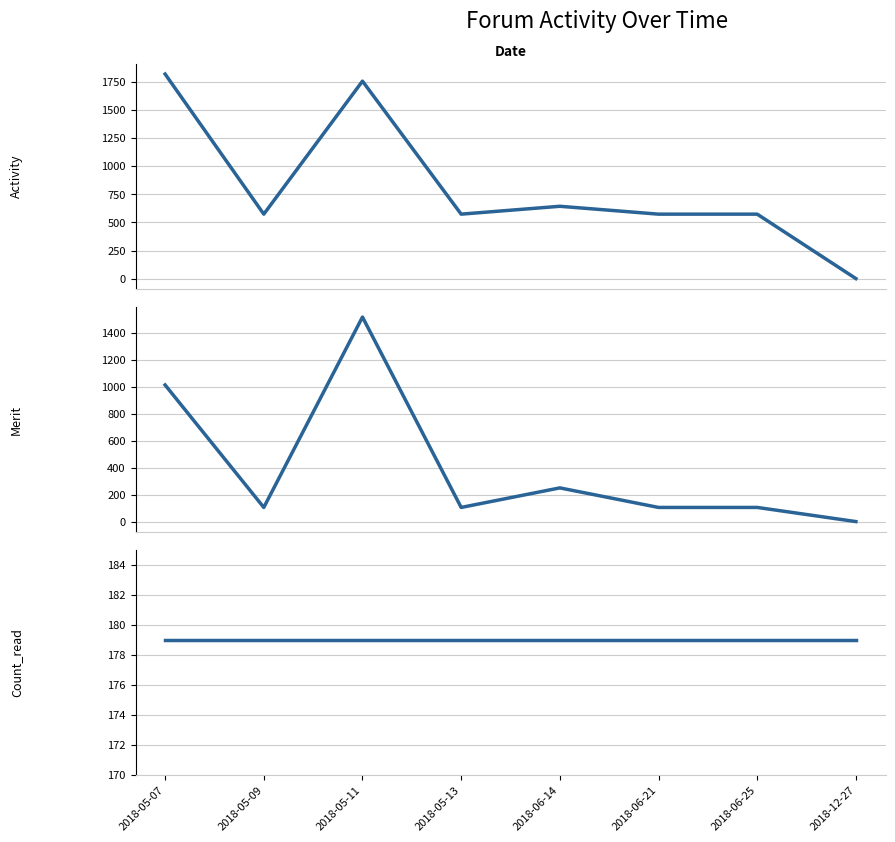

Rank the series by their average value, from lowest to highest.

Count_read, Merit, Activity